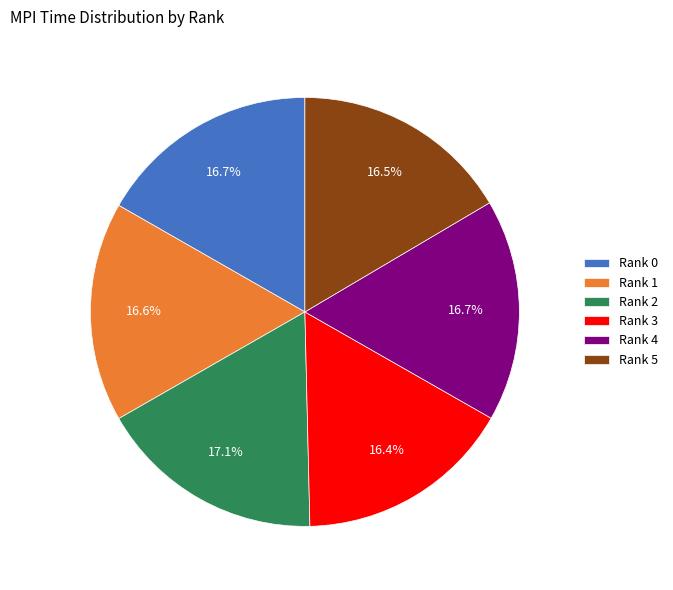

To the nearest percent, what portion does Rank 1 represent?

17%